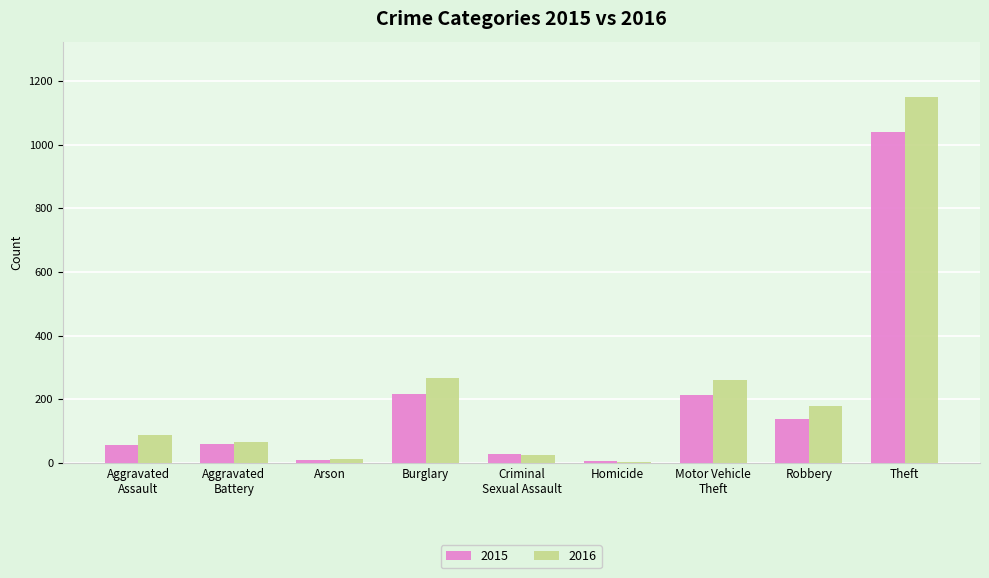

How many values in the 2016 series are below 88?

4